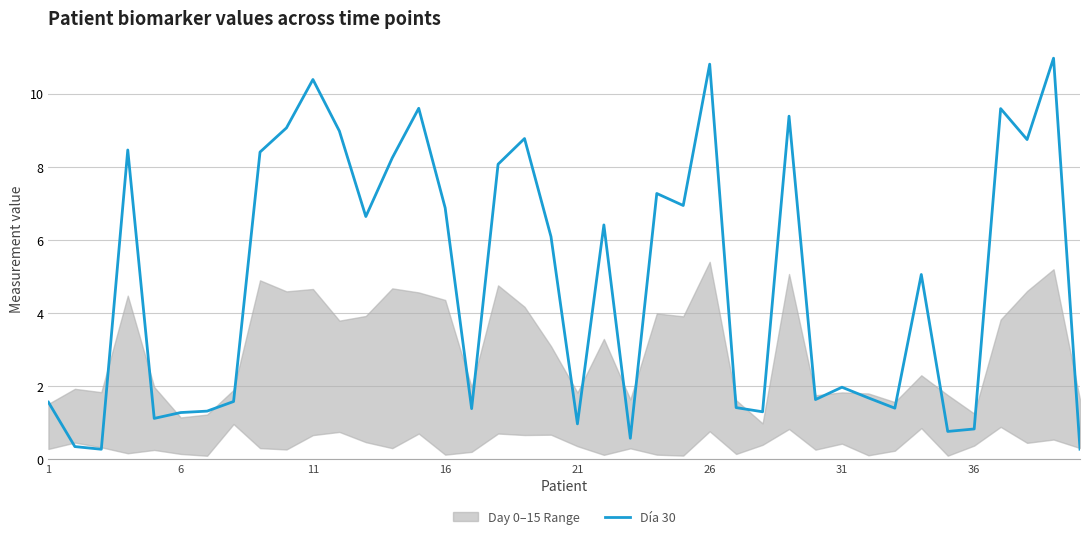

What is the highest value of the Día 30 series?

11.0